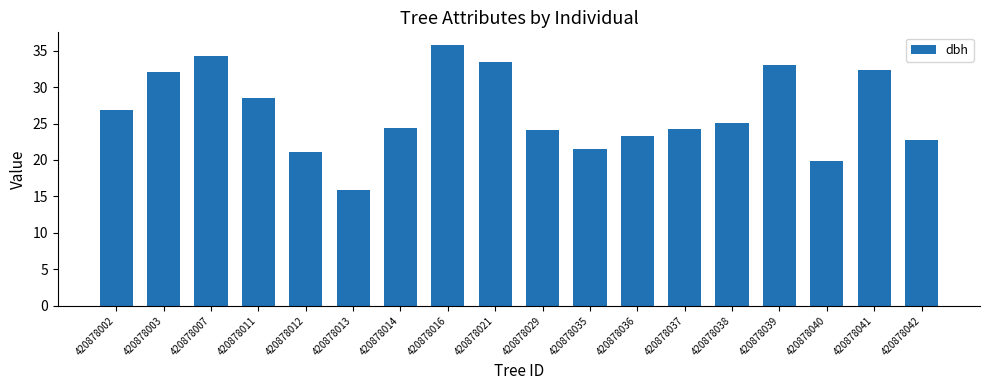

What is the change in value from 420878003 to 420878016?

+3.6